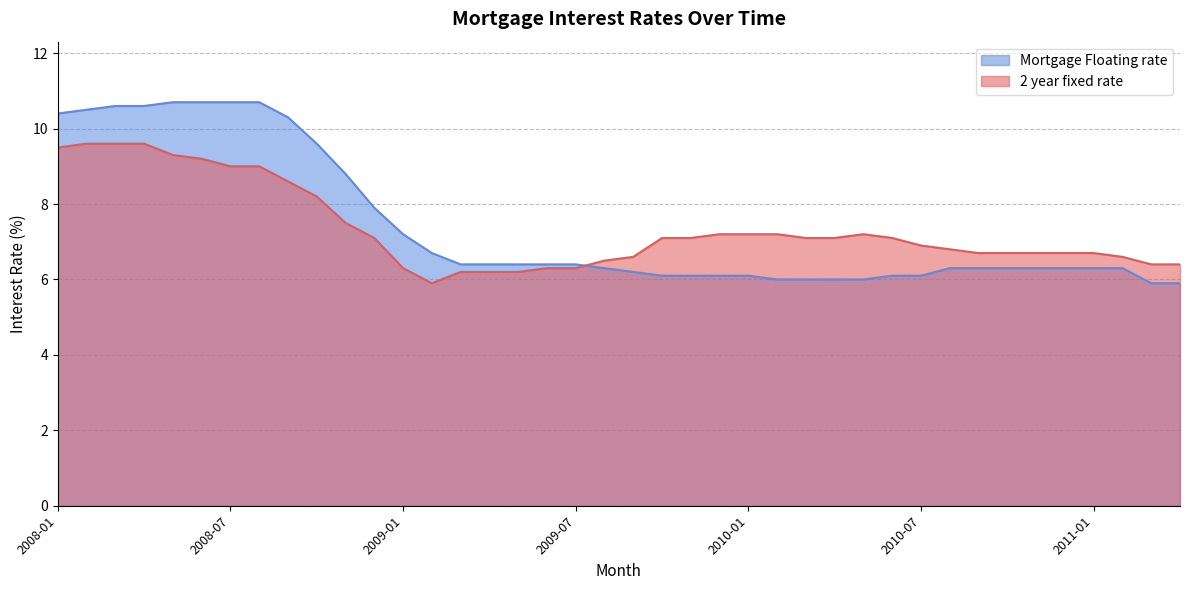

Is the value of Mortgage Floating rate at 2009-07 greater than the value of 2 year fixed rate at 2009-05?

Yes